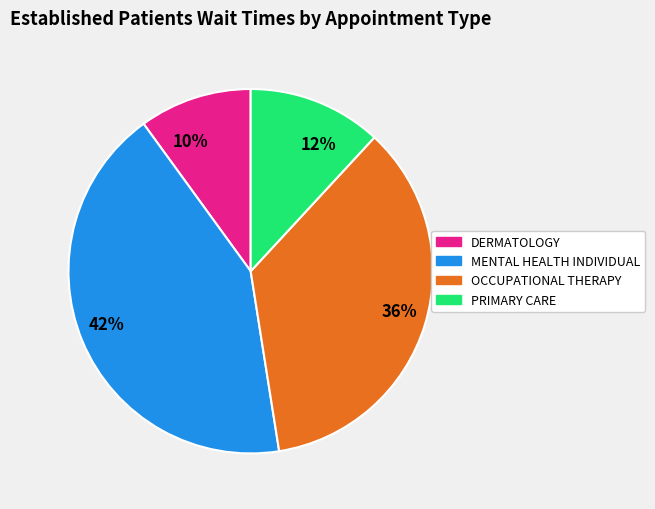

Which category has the smallest portion of the pie?

DERMATOLOGY